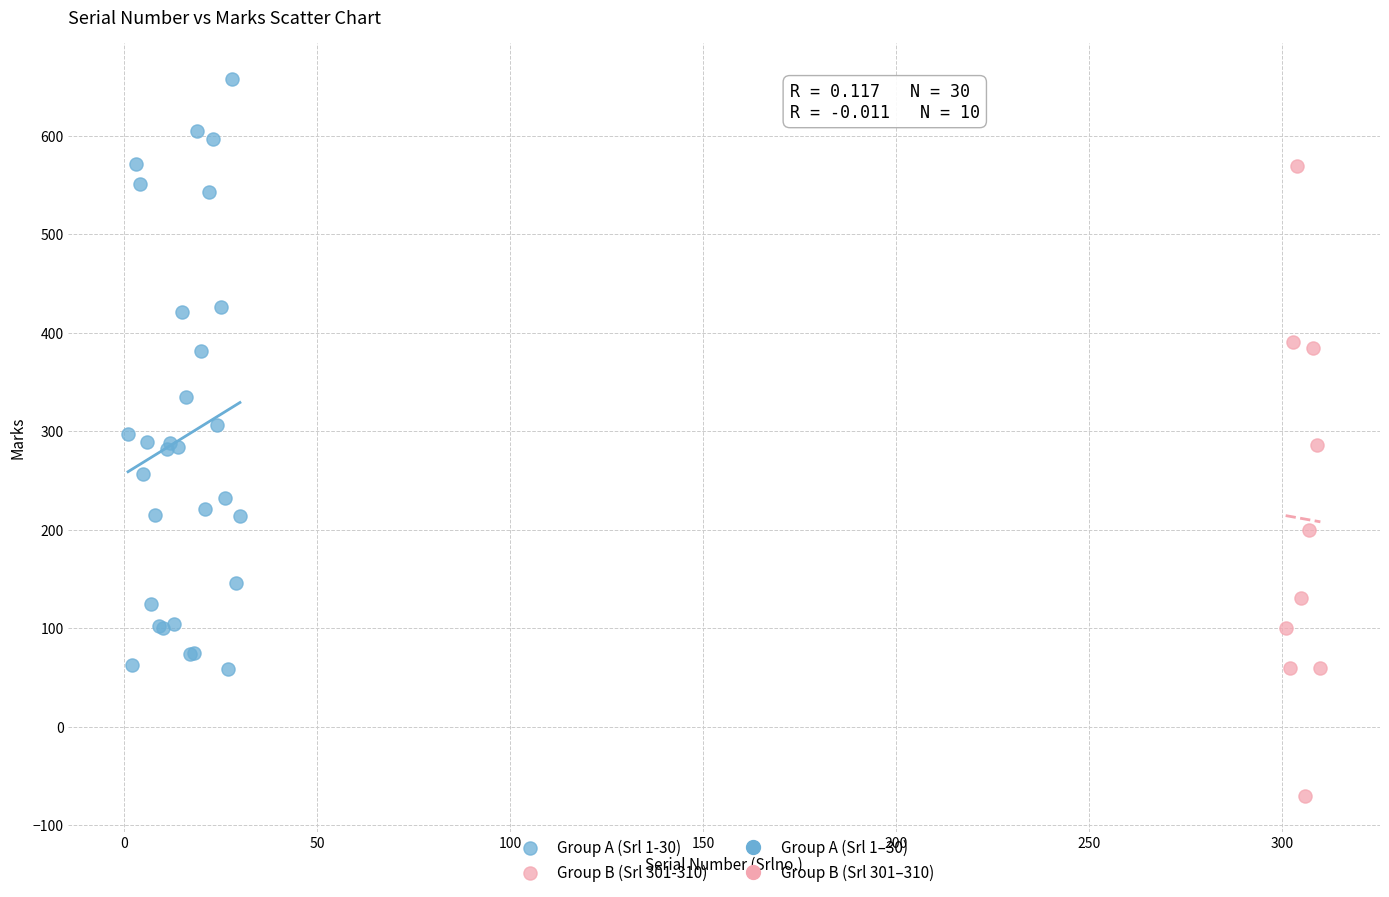

Which series contains the lowest Y value?

Group B (Srl 301-310)